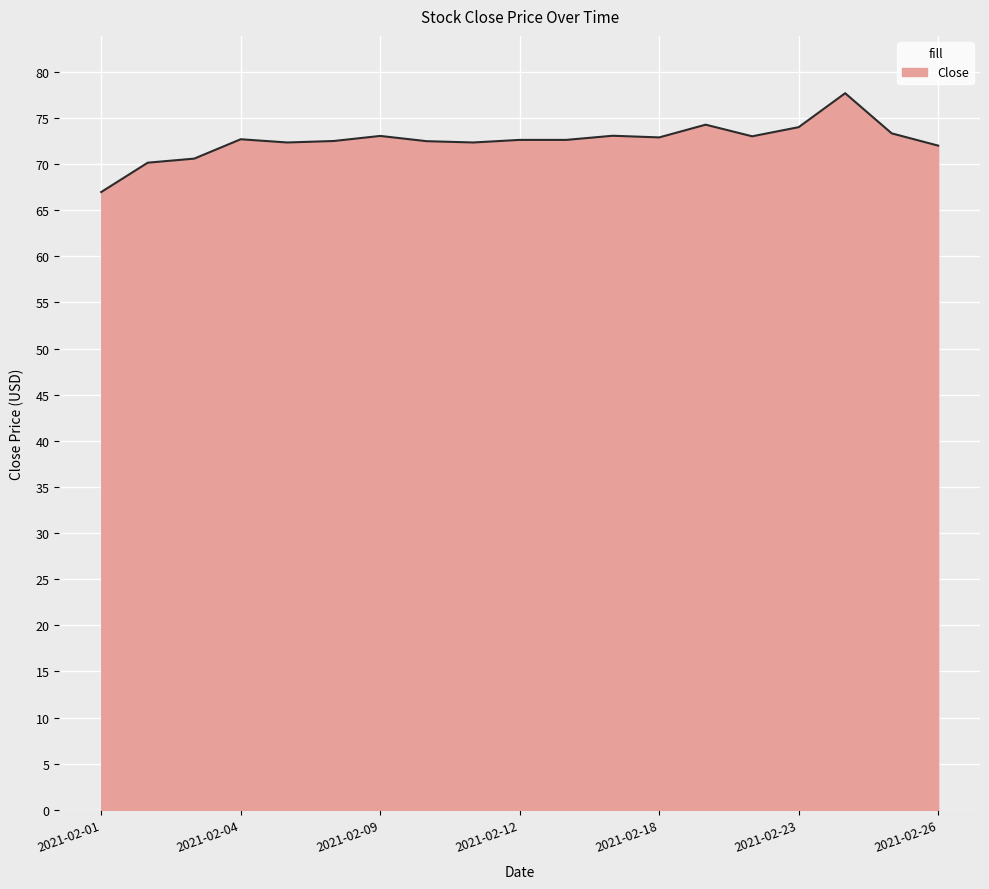

What is the difference between the maximum and minimum values?

10.7